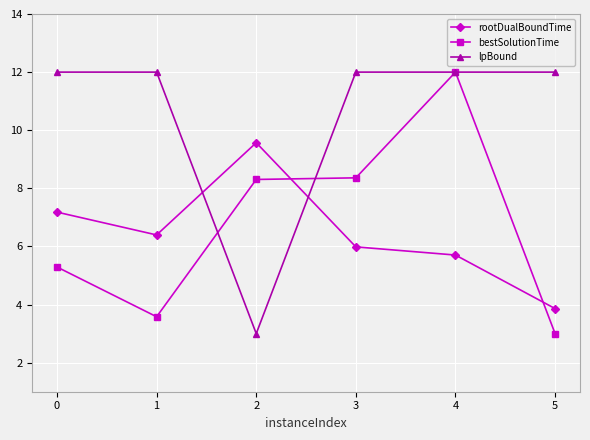

Does the chart have visible grid lines?

Yes